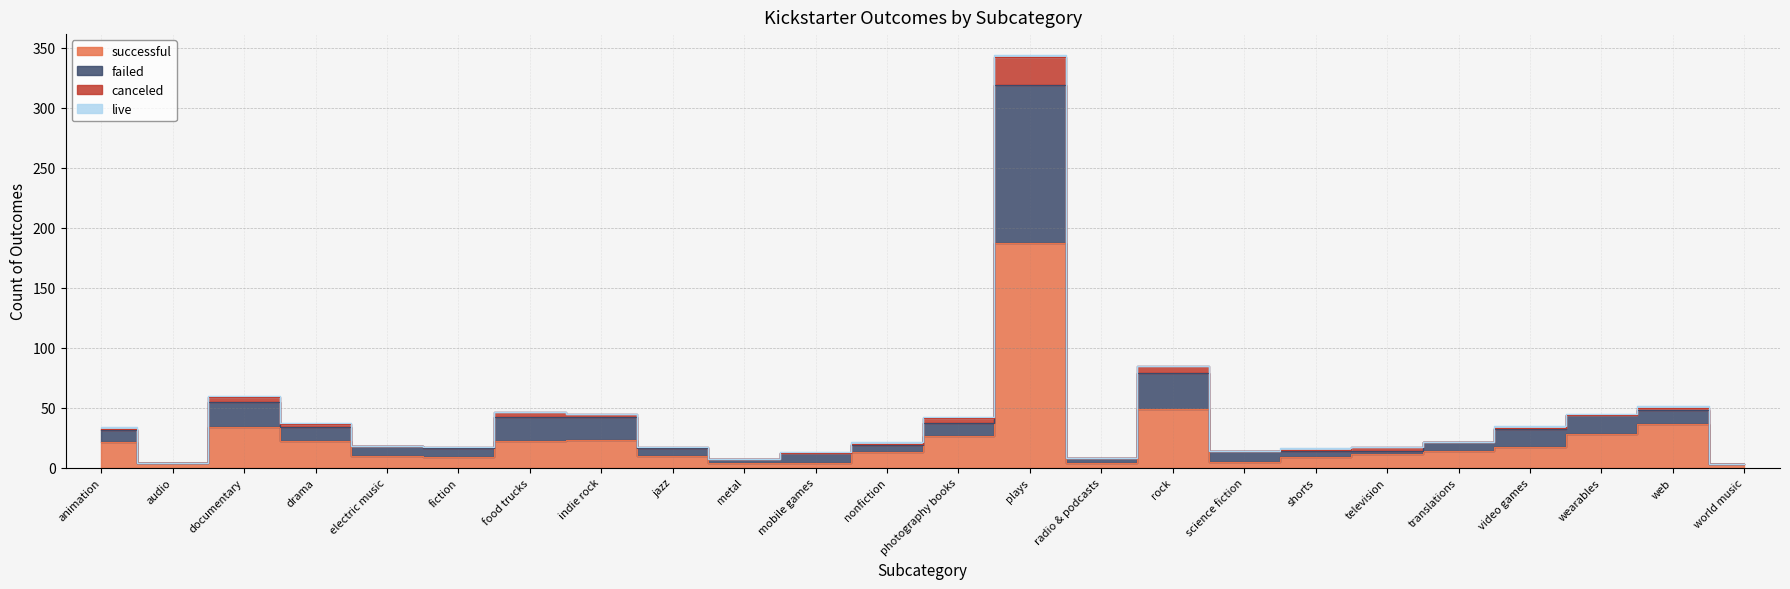

Does the chart display data point markers on the line(s)?

No